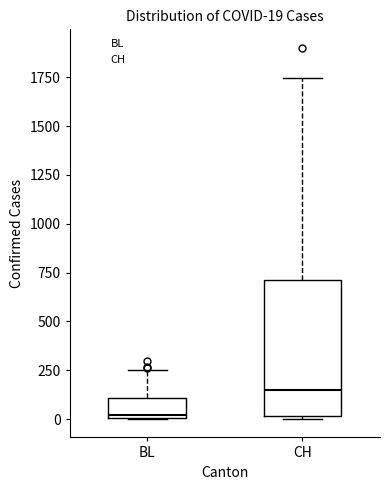

Which box has the highest median line?

CH